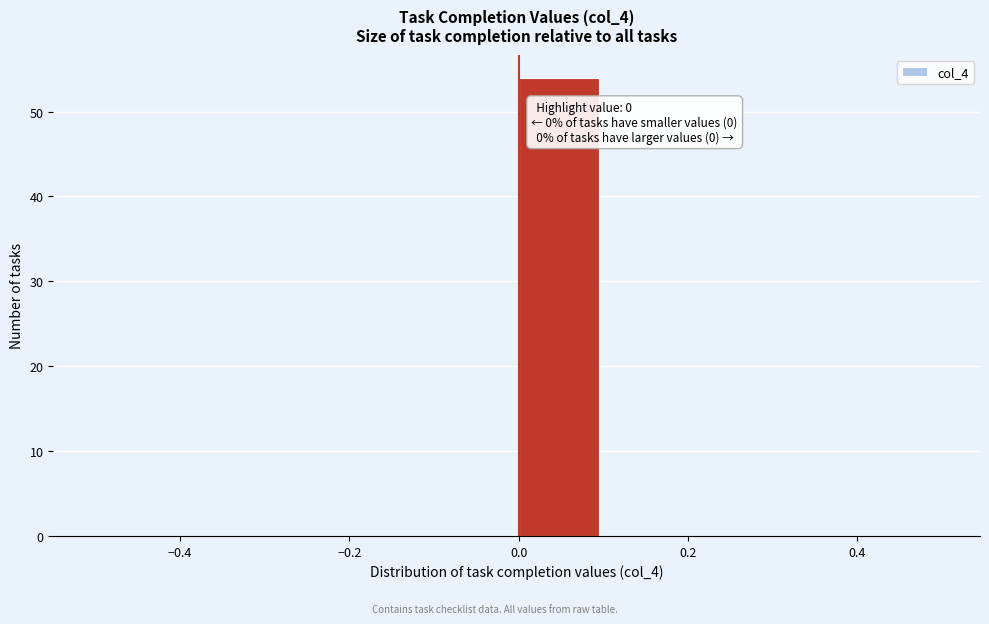

Over which range of the x-axis is the bar tallest?

0.0 to 0.1